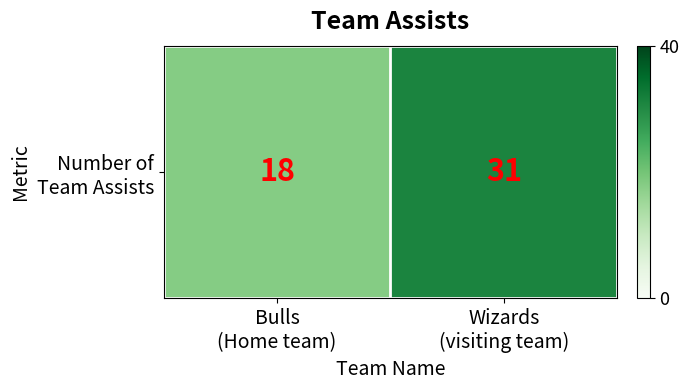

Approximately how many times larger is the value at Bulls
(Home team) compared to Wizards
(visiting team)?

0.6